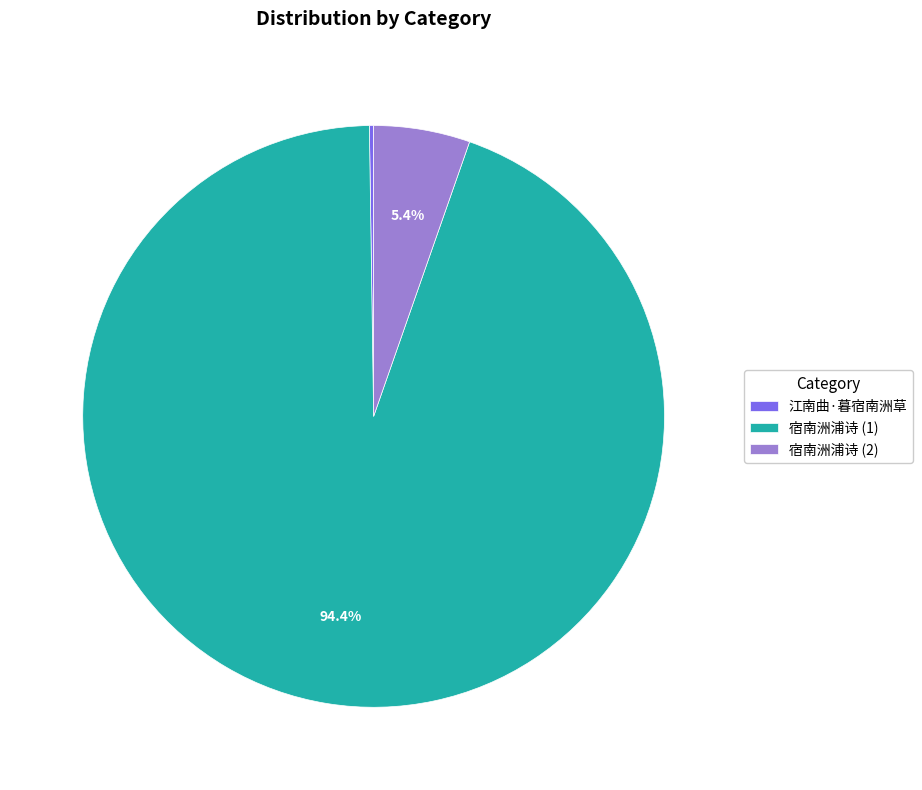

Which has a higher value, 宿南洲浦诗 (1) or 宿南洲浦诗 (2)?

宿南洲浦诗 (1)